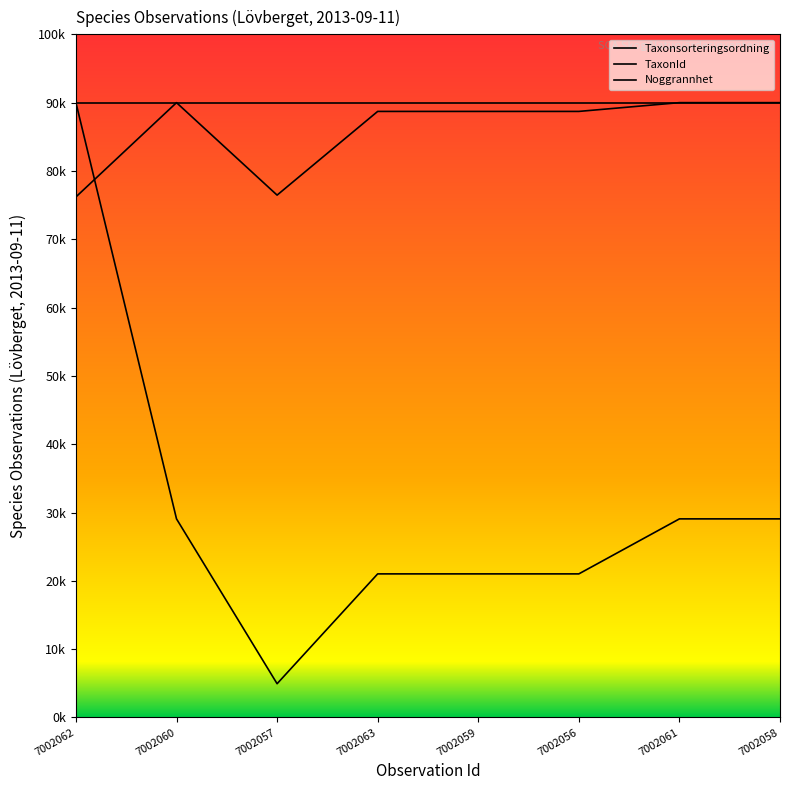

True or false: Taxonsorteringsordning and Noggrannhet intersect in this chart.

False